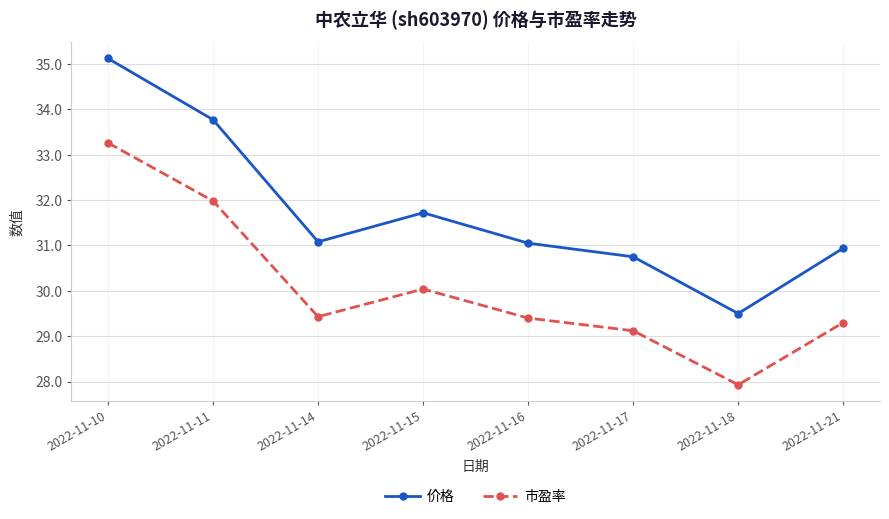

Rank the series by their average value, from highest to lowest.

价格, 市盈率